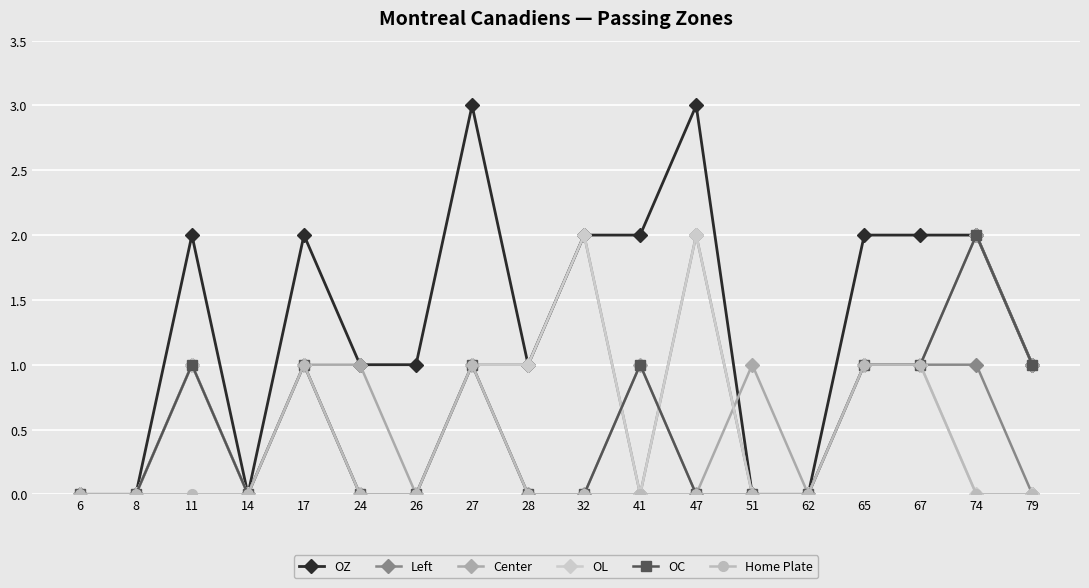

What are all the series names shown in the legend?

OZ, Left, Center, OL, OC, Home Plate